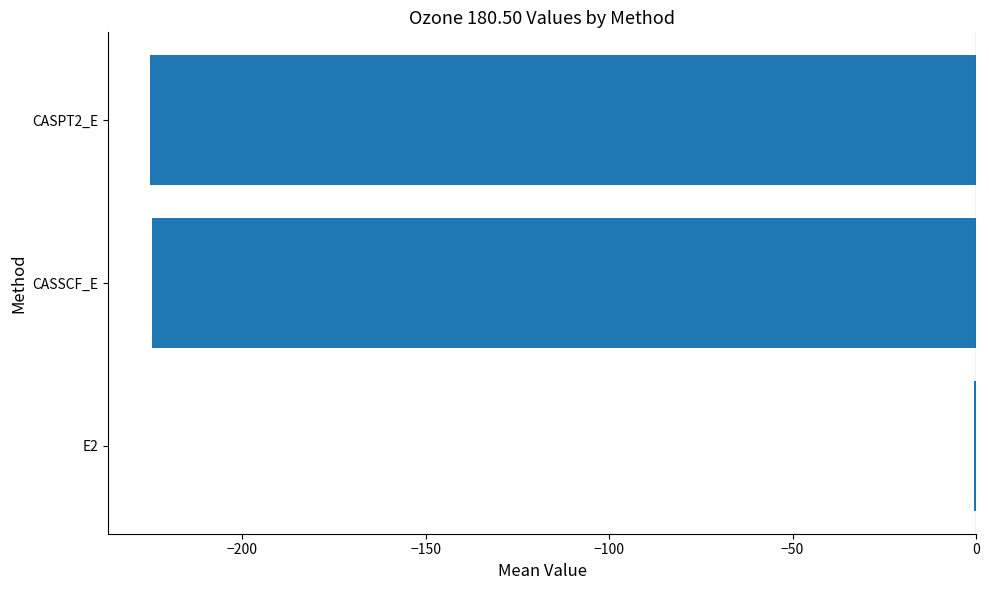

The chart shows a value of -224.5 at CASSCF_E. True or false?

True